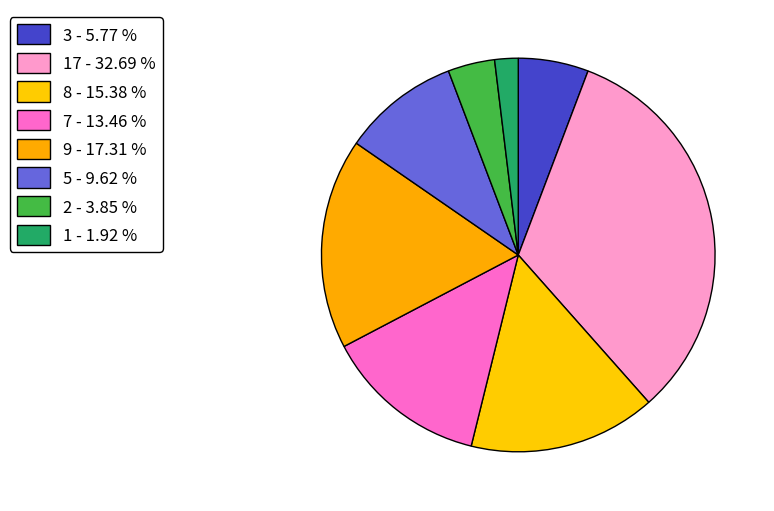

What is the smallest slice in the pie chart?

1 - 1.92 %